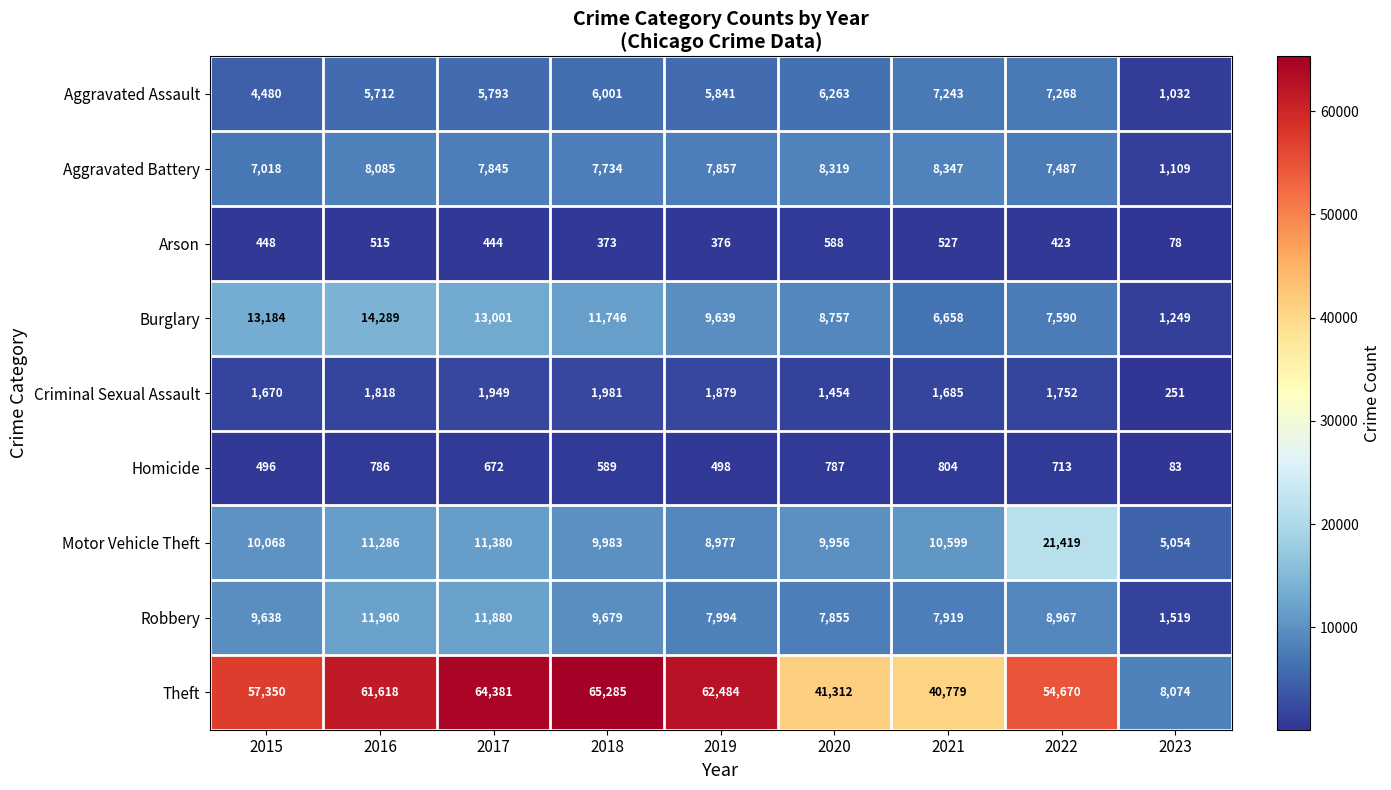

List the labels in order of Aggravated Battery value, smallest first.

2023, 2015, 2022, 2018, 2017, 2019, 2016, 2020, 2021